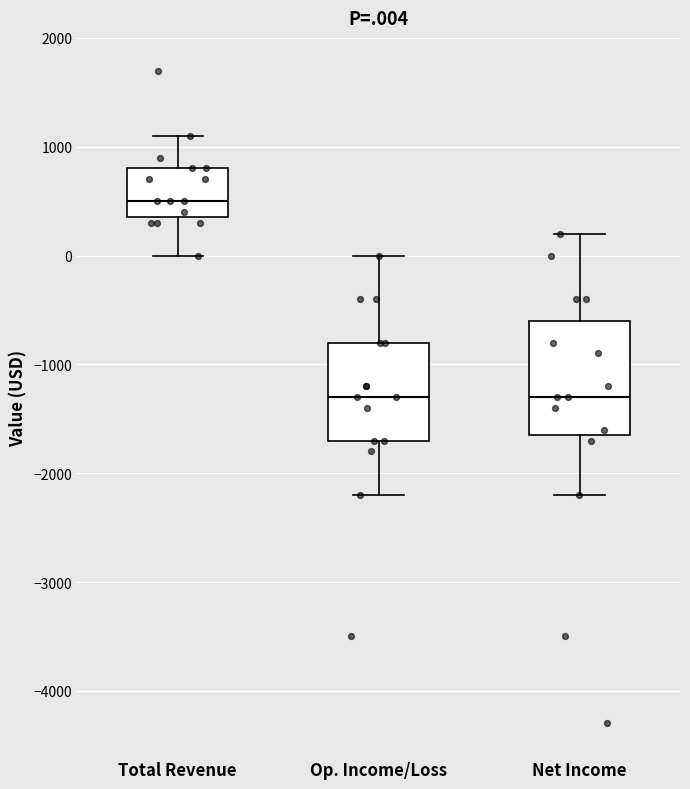

Which box's median line is the highest?

Total Revenue